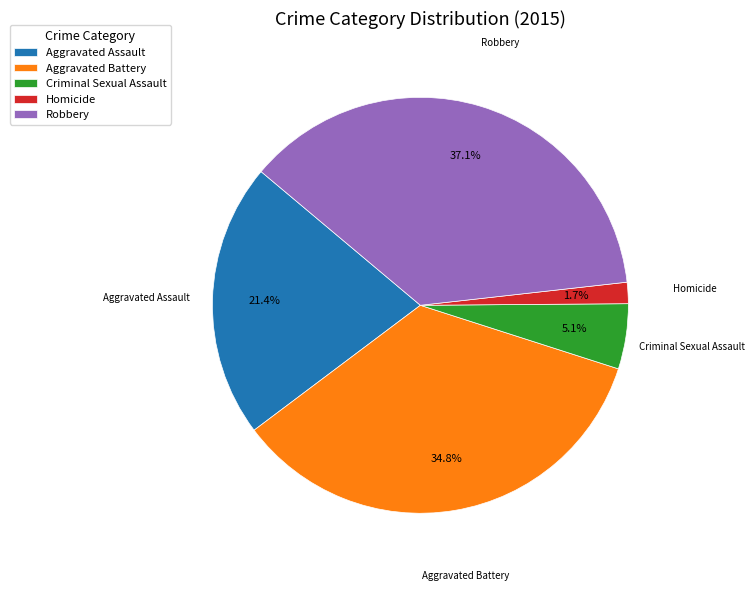

The Aggravated Battery slice represents 20% of the pie. True or false?

False